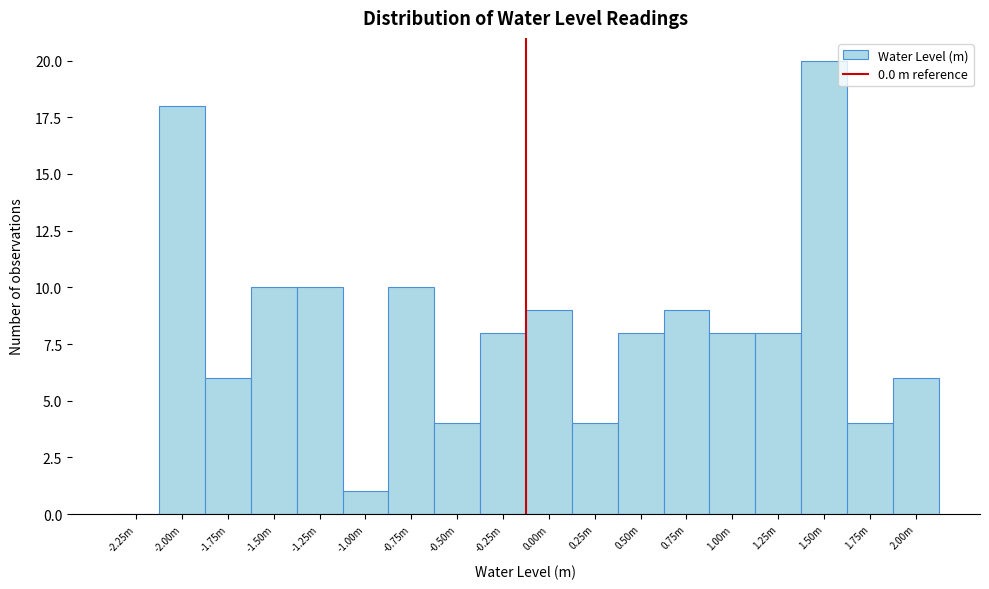

Reading left to right, extract all data points from this chart.

-2.25m=0	-2.00m=18	-1.75m=6	-1.50m=10	-1.25m=10	-1.00m=1	-0.75m=10	-0.50m=4	-0.25m=8	0.00m=9	0.25m=4	0.50m=8	0.75m=9	1.00m=8	1.25m=8	1.50m=20	1.75m=4	2.00m=6